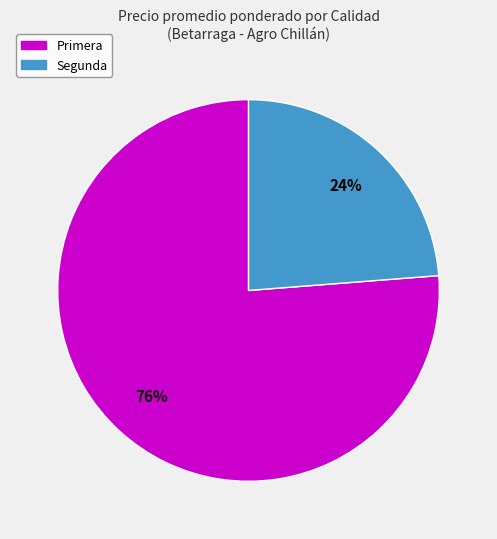

Count the number of slices in the pie.

2